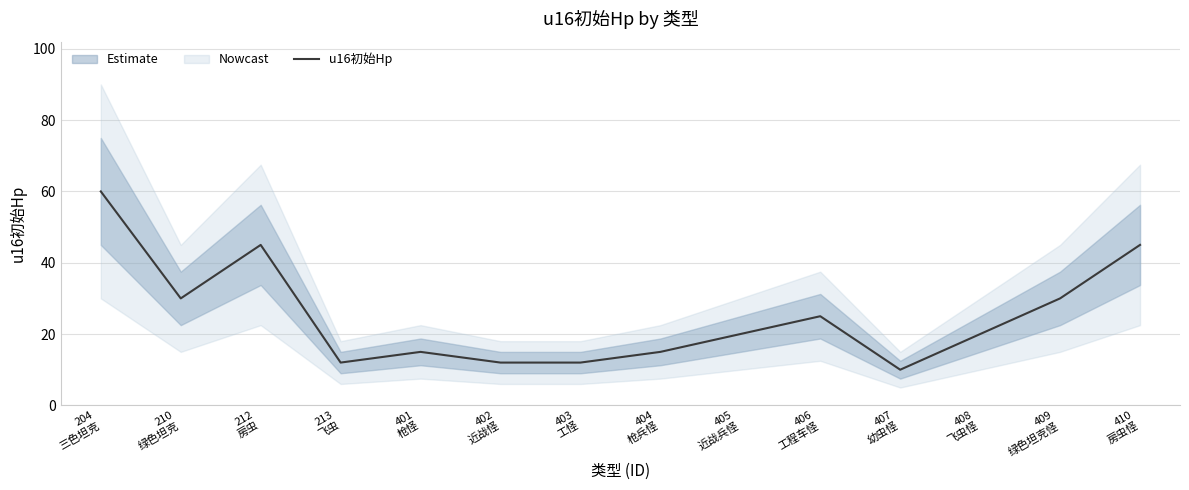

True or false: the data has more than 0 interior local peaks.

True